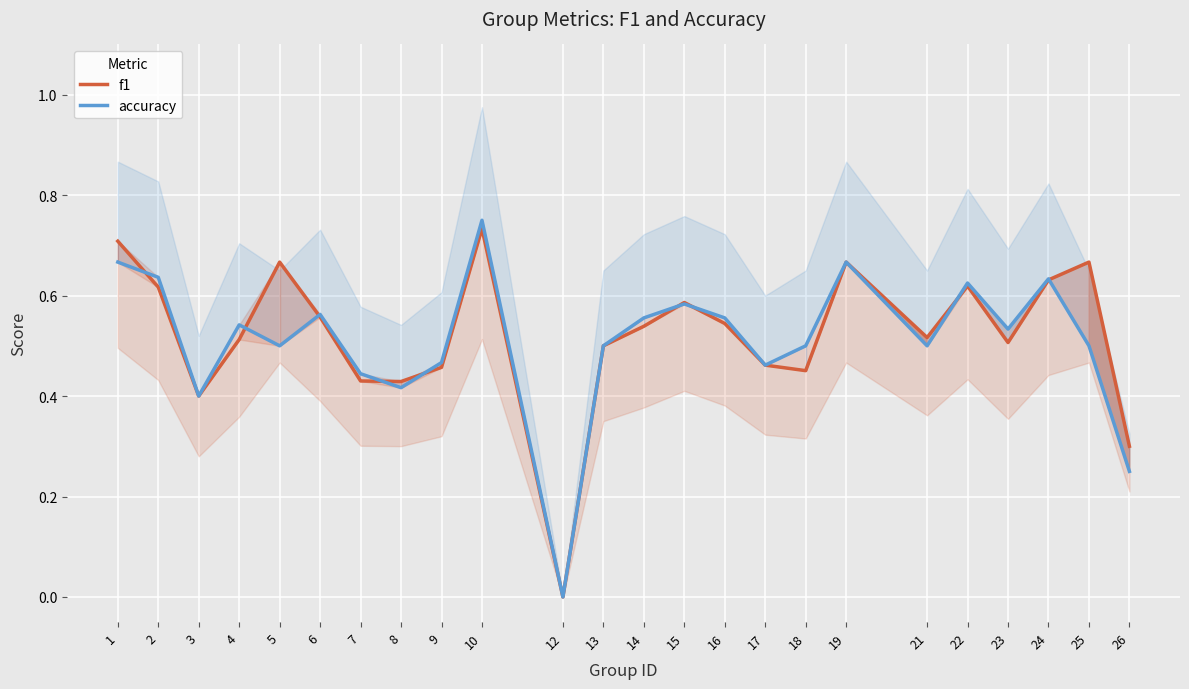

Reading left to right, extract all data points from this chart.

f1: 1=0.7	2=0.6	3=0.4	4=0.5	5=0.7	6=0.6	7=0.4	8=0.4	9=0.5	10=0.7	12=0.0	13=0.5	14=0.5	15=0.6	16=0.5	17=0.5	18=0.5	19=0.7	21=0.5	22=0.6	23=0.5	24=0.6	25=0.7	26=0.3
accuracy: 1=0.7	2=0.6	3=0.4	4=0.5	5=0.5	6=0.6	7=0.4	8=0.4	9=0.5	10=0.8	12=0.0	13=0.5	14=0.6	15=0.6	16=0.6	17=0.5	18=0.5	19=0.7	21=0.5	22=0.6	23=0.5	24=0.6	25=0.5	26=0.2